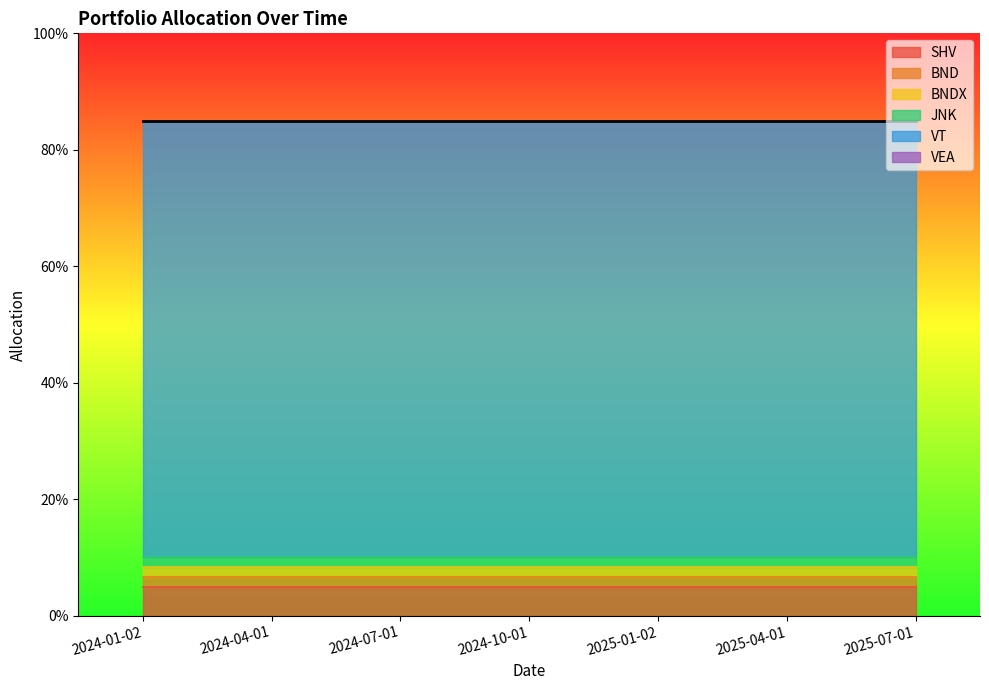

What are all the series names shown in the legend?

SHV, BND, BNDX, JNK, VT, VEA